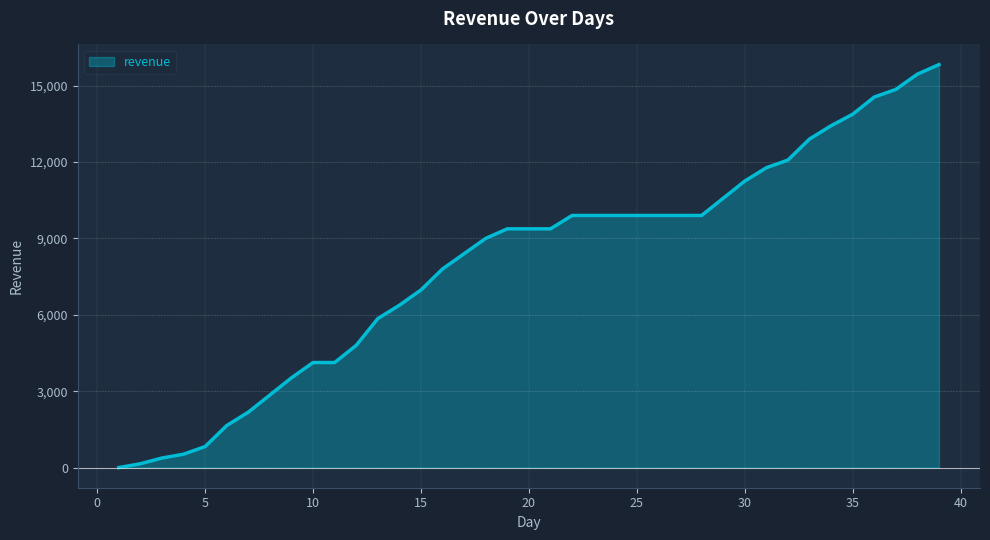

What is the maximum value shown in the chart?

15825